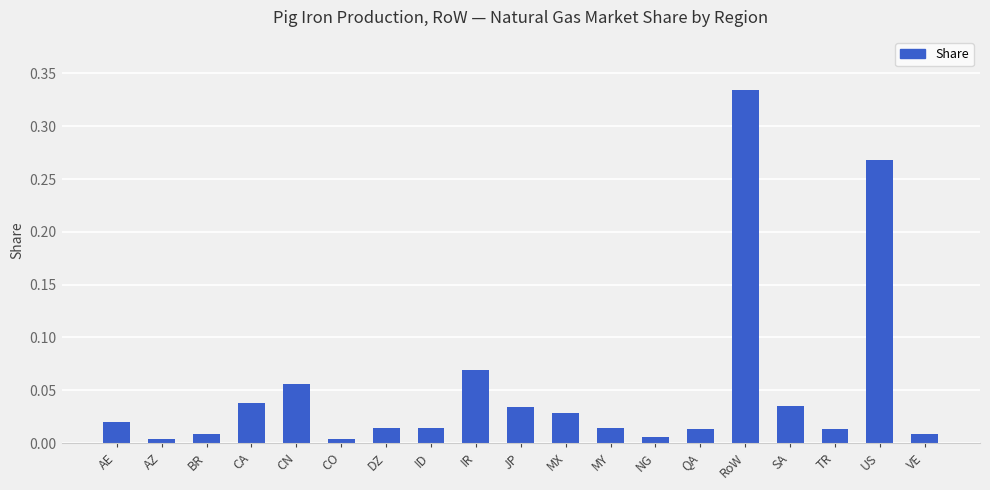

What position from the right is TR?

3